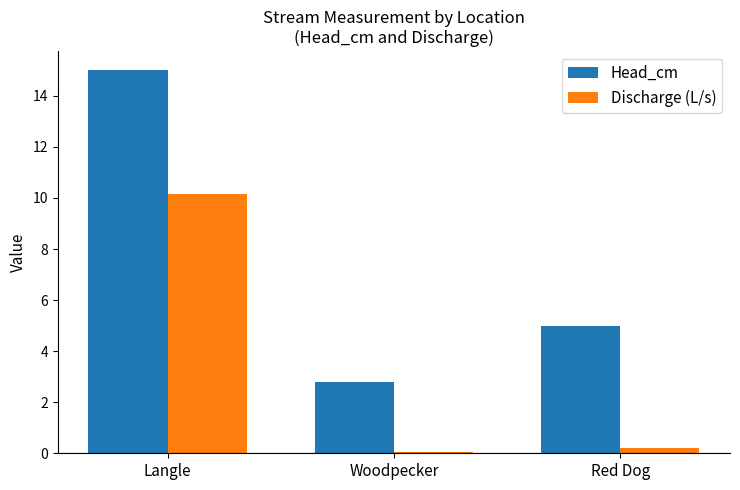

Which series changed the most between Woodpecker and Red Dog?

Head_cm